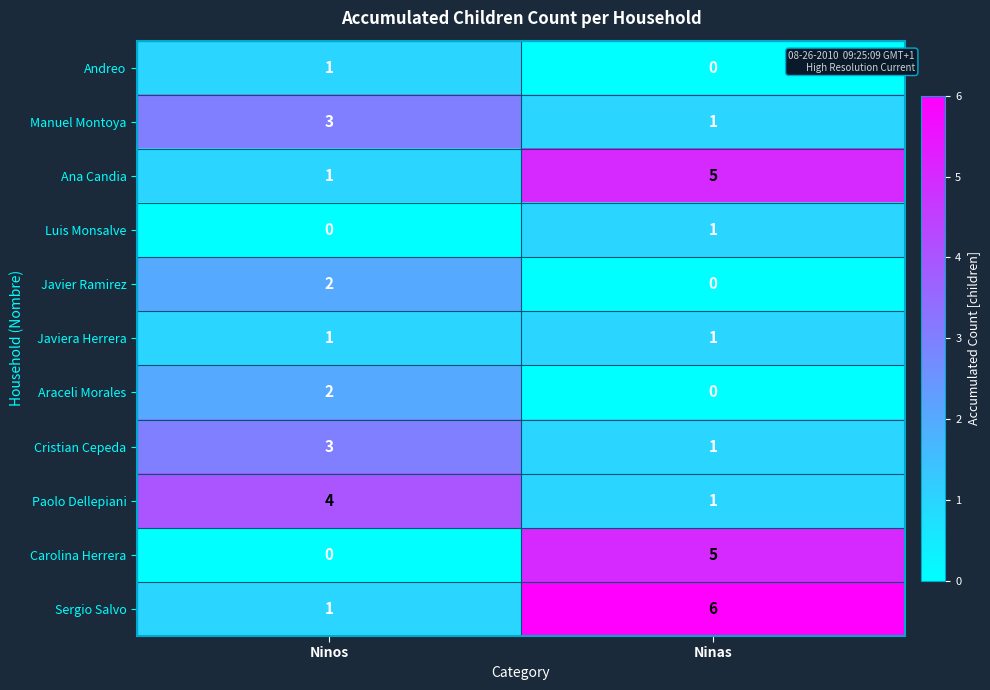

True or false: Sergio Salvo has a value of 1 at Ninos.

True